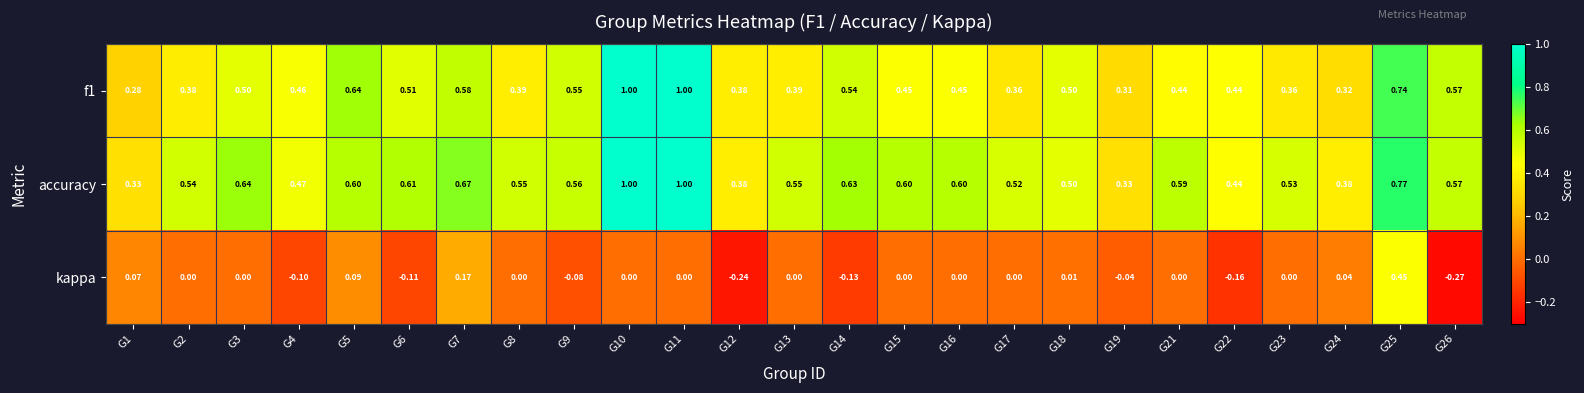

Which series changed the most between G2 and G22?

kappa